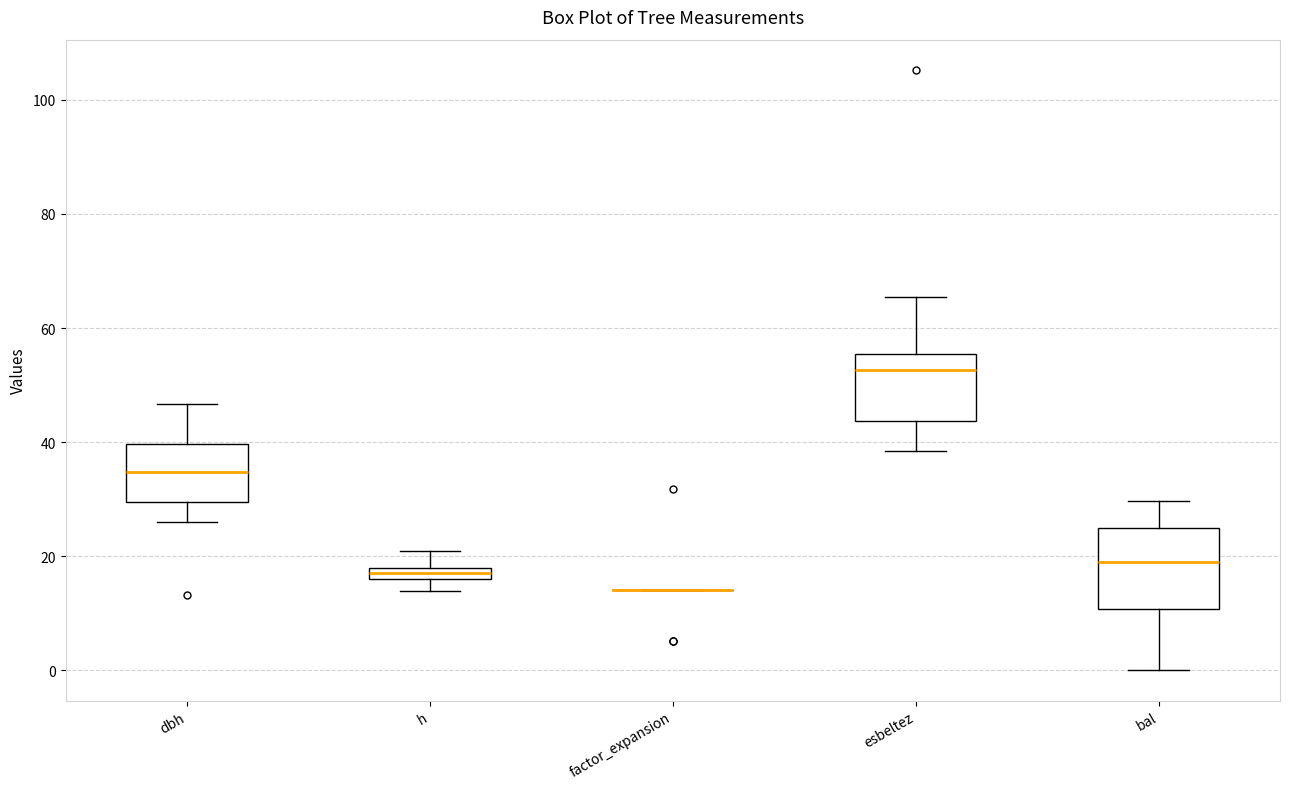

Which box is the tallest, from its lower edge to its upper edge?

bal